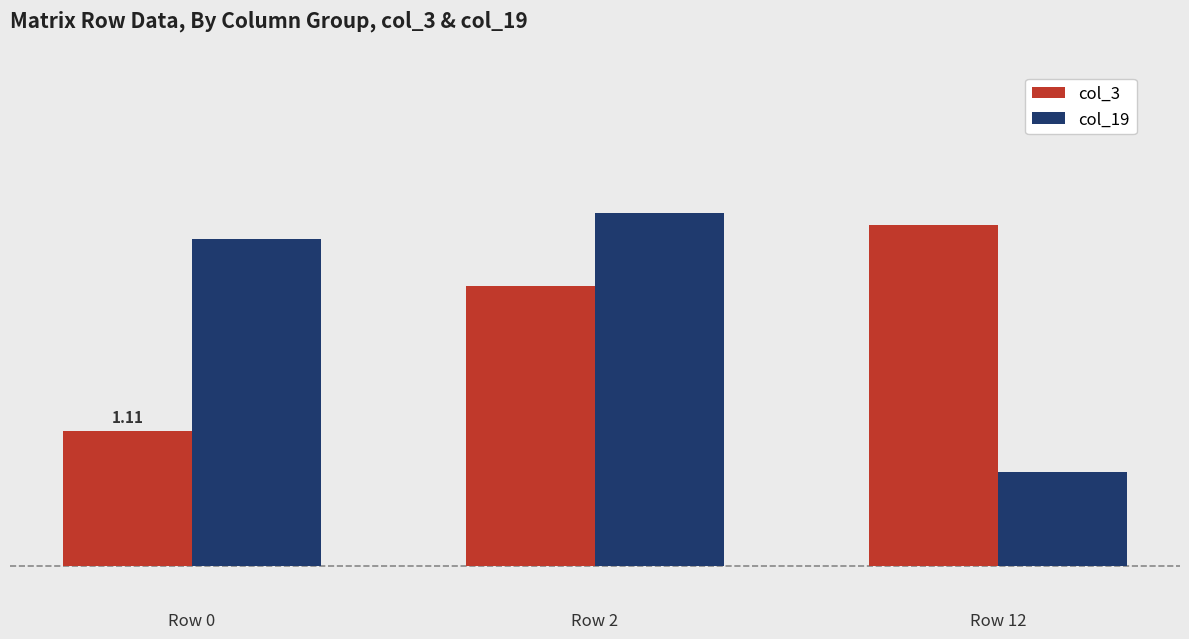

Does the chart contain any negative values?

No